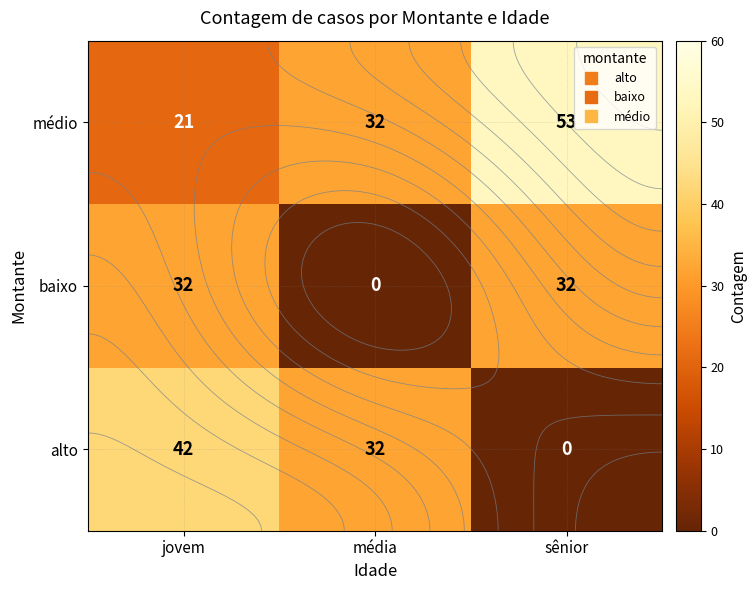

What is the average value of the médio series?

35